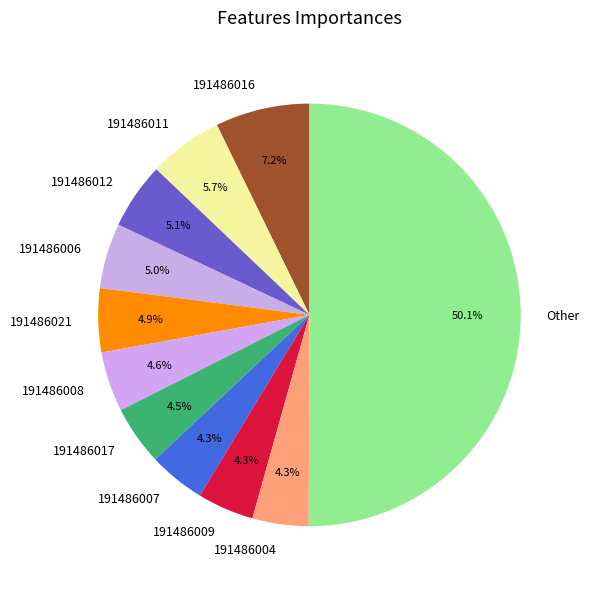

What percentage do 191486021 and 191486012 together represent?

10.0%